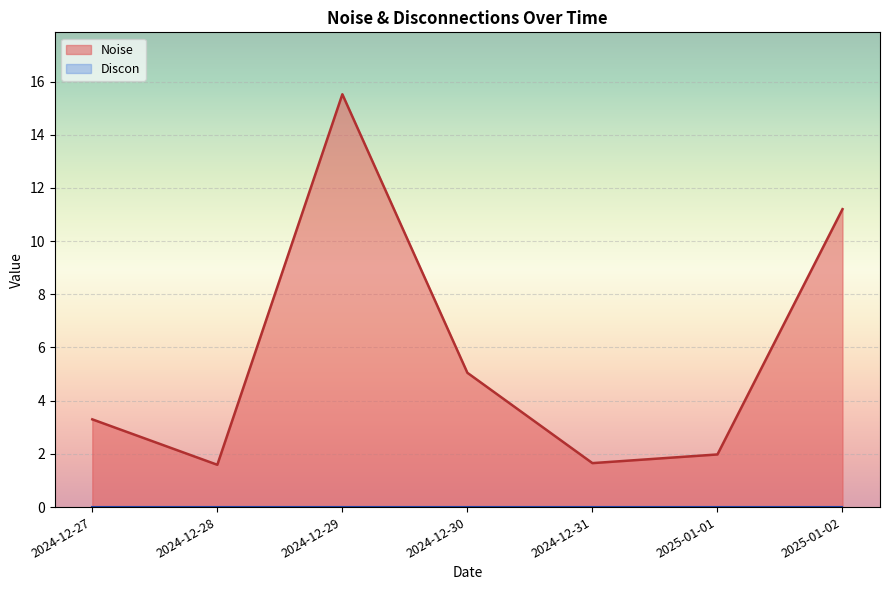

Rank the categories by value from lowest to highest.

2024-12-28, 2024-12-31, 2025-01-01, 2024-12-27, 2024-12-30, 2025-01-02, 2024-12-29